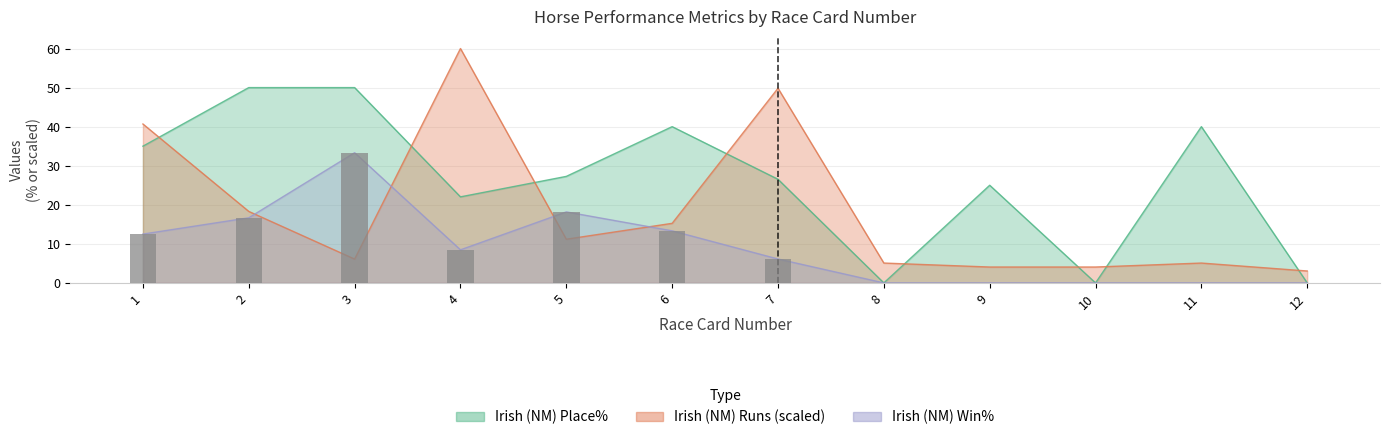

The value at 5 is 9.5. True or false?

False